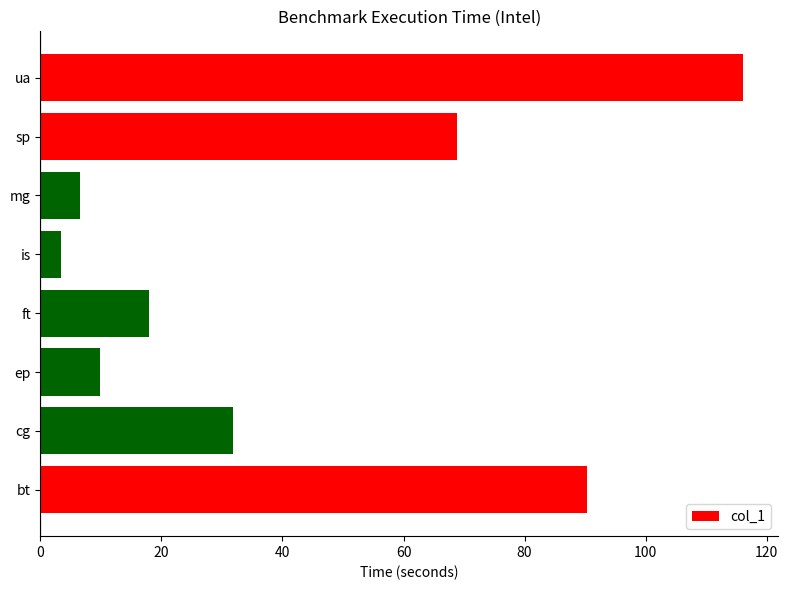

Reading bottom to top, what are all the values shown in this chart?

bt=90.4	cg=31.8	ep=9.8	ft=17.9	is=3.4	mg=6.5	sp=68.8	ua=116.1